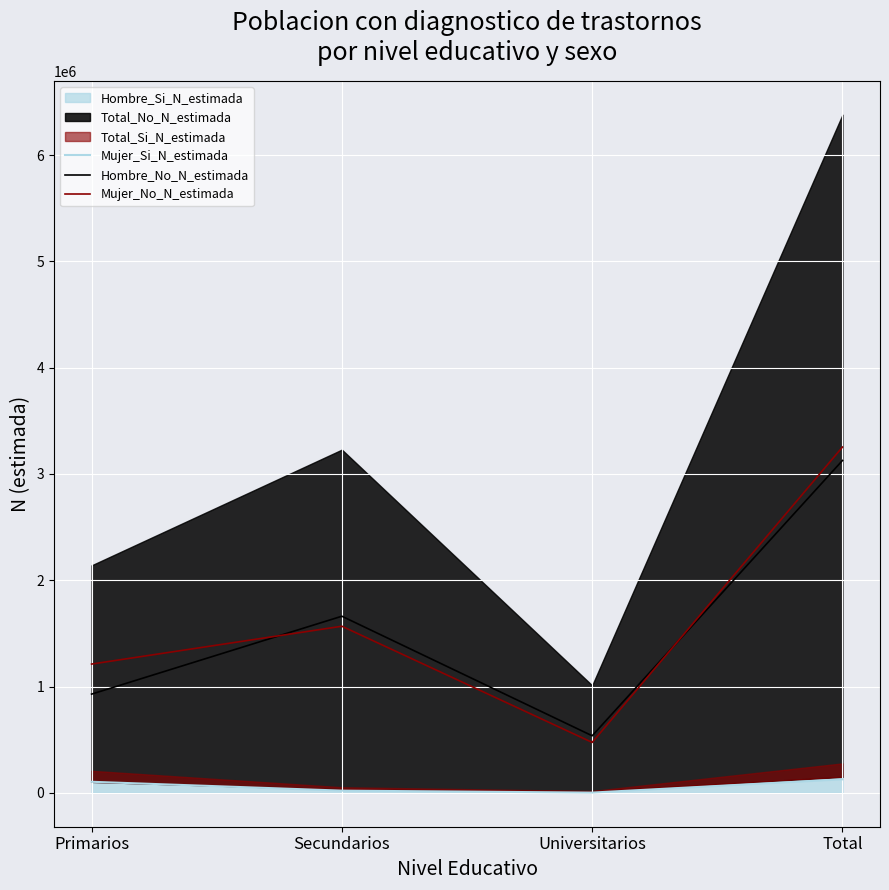

How many data points in Hombre_No_N_estimada are less than 1661293?

2